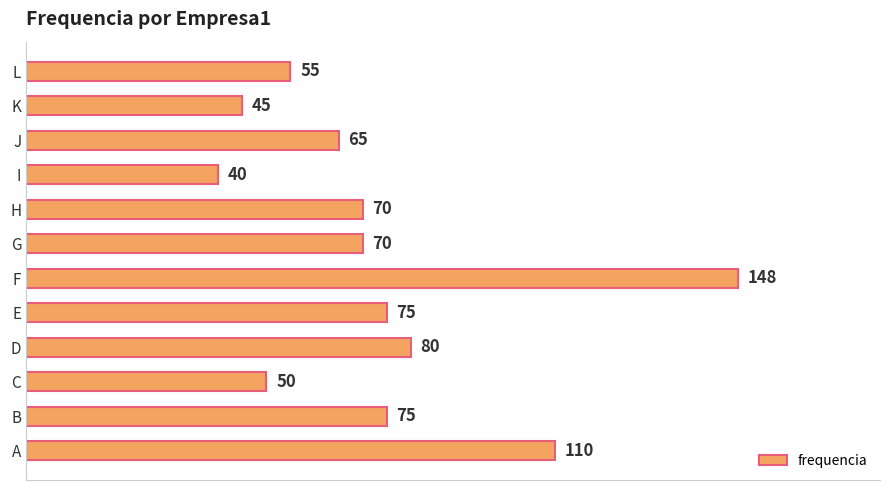

What is the approximate value at C, to the nearest 5?

50